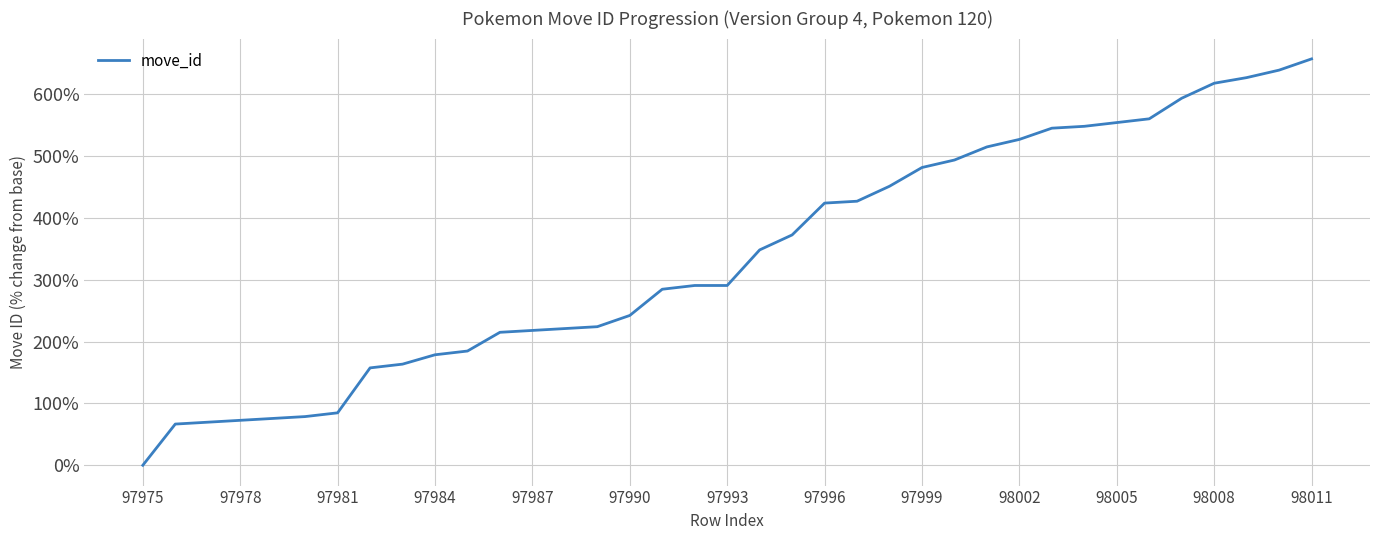

How many distinct data groups are displayed?

1